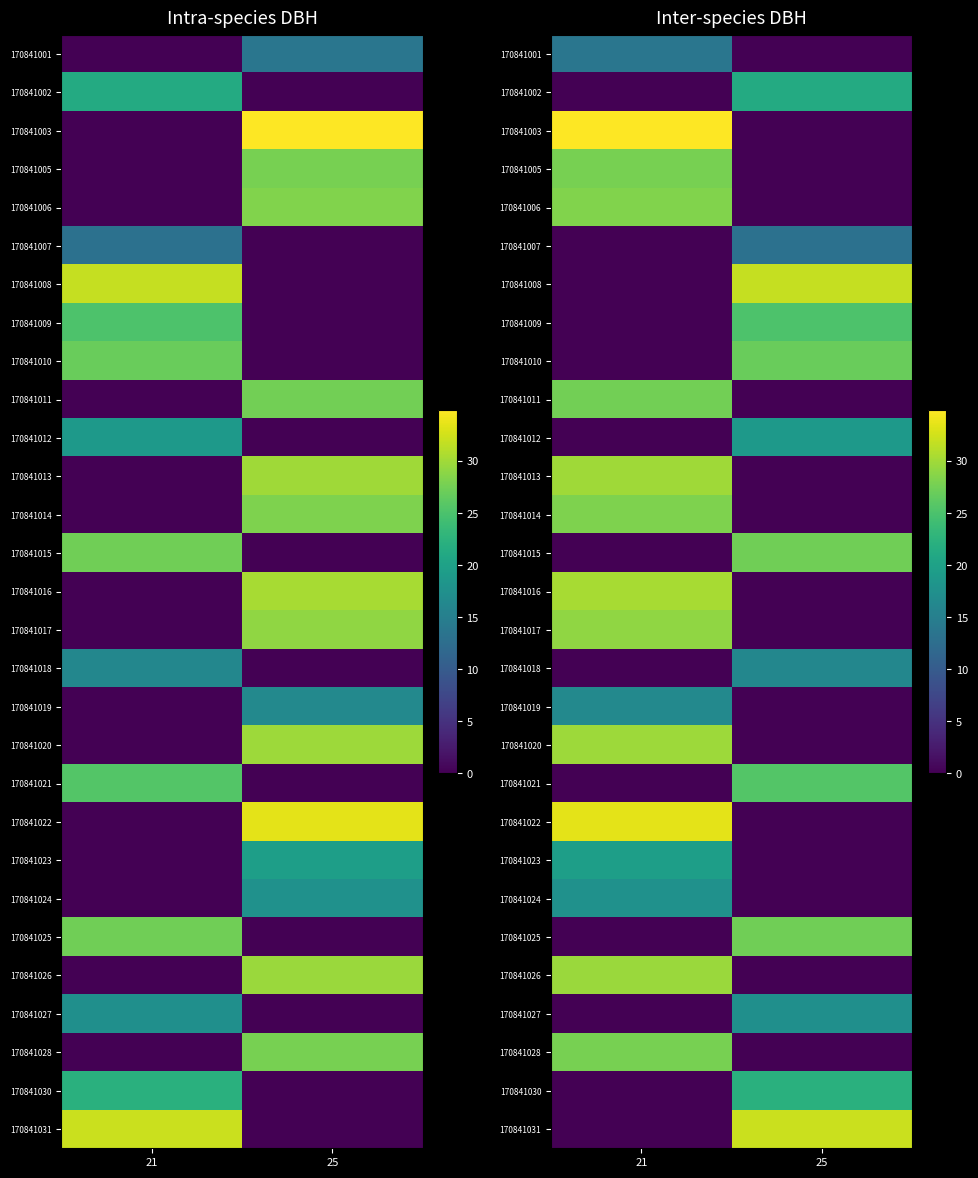

Between 25 and 21, which is larger?

21